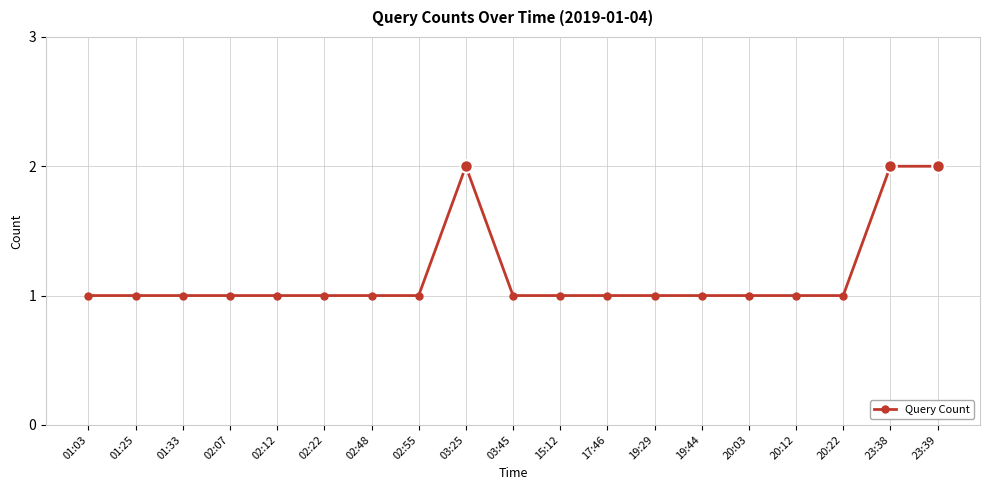

What is the value of the 5th point from the left?

1